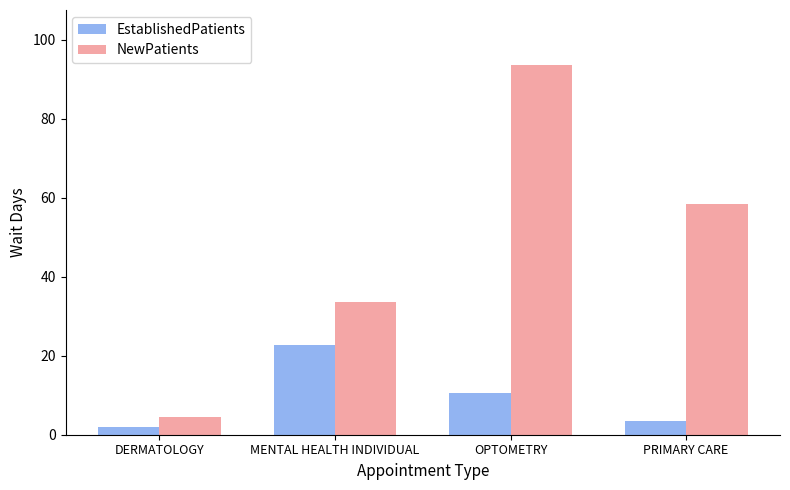

Which category has the lowest value in the NewPatients series?

DERMATOLOGY